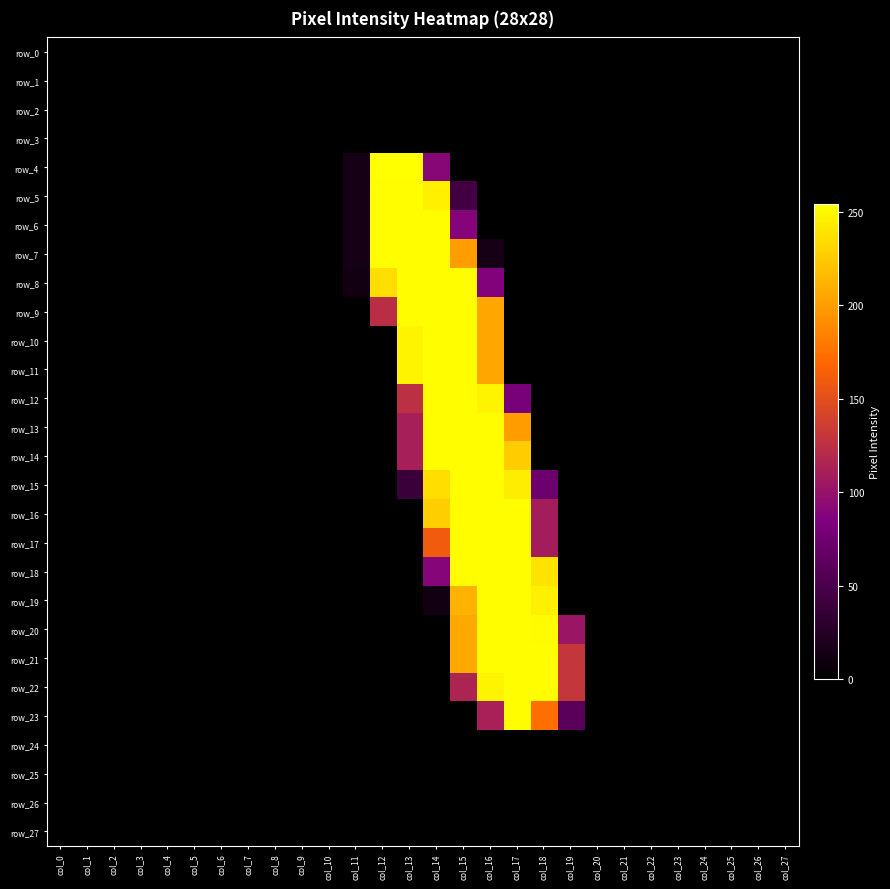

At which category is the sum across all series the highest?

col_15